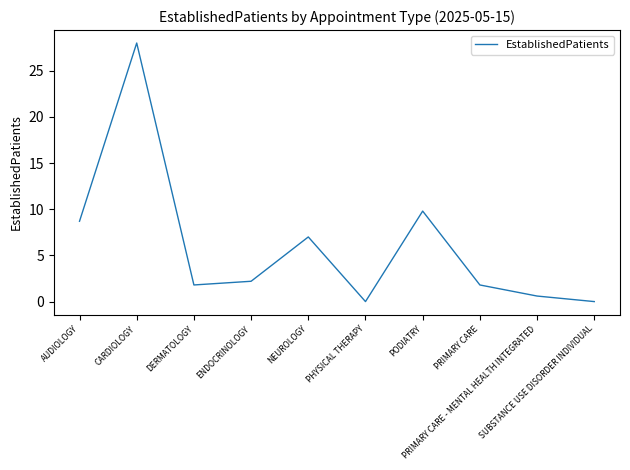

Reading left to right, what are all the values shown in this chart?

AUDIOLOGY=8.7	CARDIOLOGY=28.0	DERMATOLOGY=1.8	ENDOCRINOLOGY=2.2	NEUROLOGY=7.0	PHYSICAL THERAPY=0.0	PODIATRY=9.8	PRIMARY CARE=1.8	PRIMARY CARE - MENTAL HEALTH INTEGRATED=0.6	SUBSTANCE USE DISORDER INDIVIDUAL=0.0